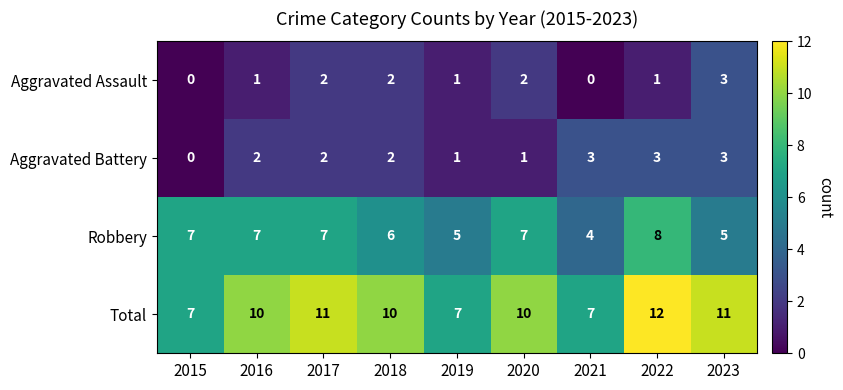

What is the average value of the Robbery series?

6